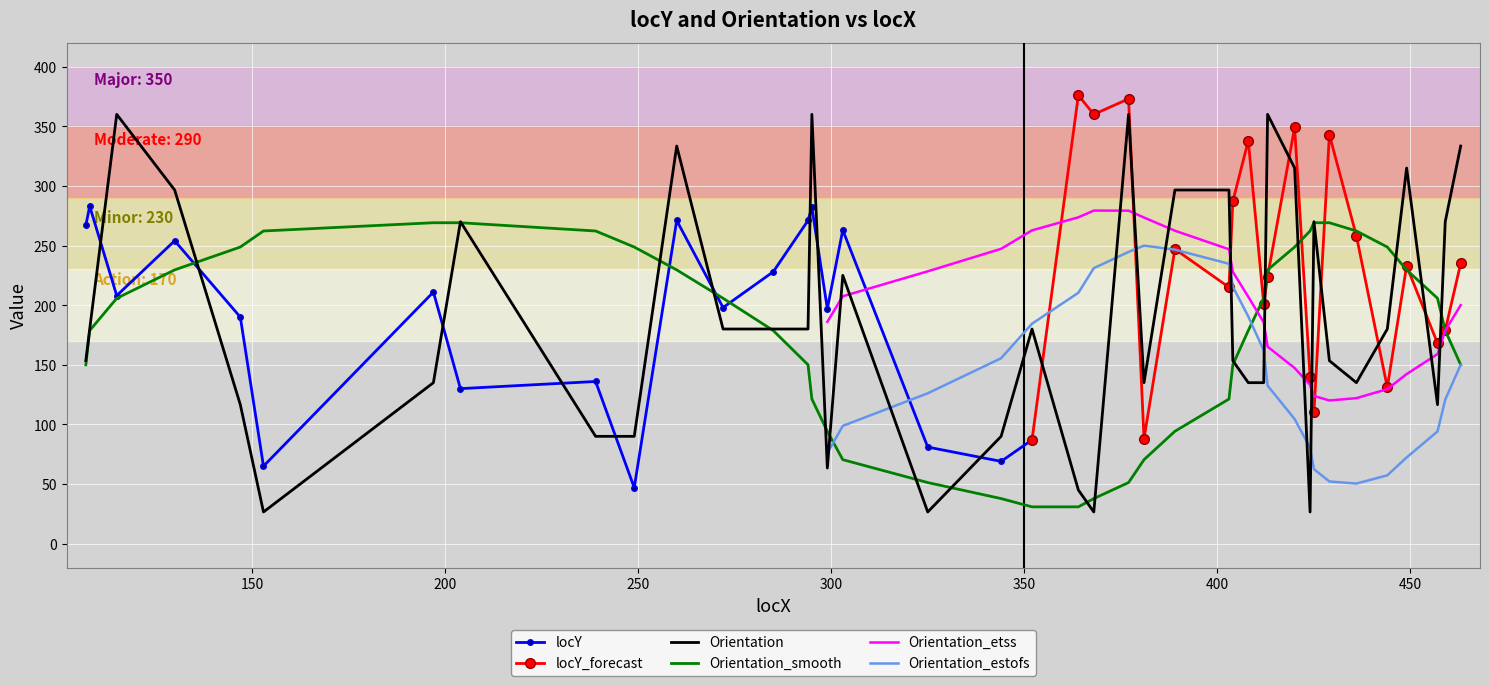

Reading left to right, list all the values displayed in this chart.

153.4	180.0	360.0	296.6	116.6	26.6	135.0	270.0	90.0	90.0	333.4	180.0	180.0	180.0	360.0	63.4	225.0	26.6	90.0	180.0	45.0	26.6	360.0	135.0	296.6	296.6	153.4	135.0	135.0	360.0	315.0	26.6	270.0	153.4	135.0	180.0	315.0	116.6	270.0	333.4